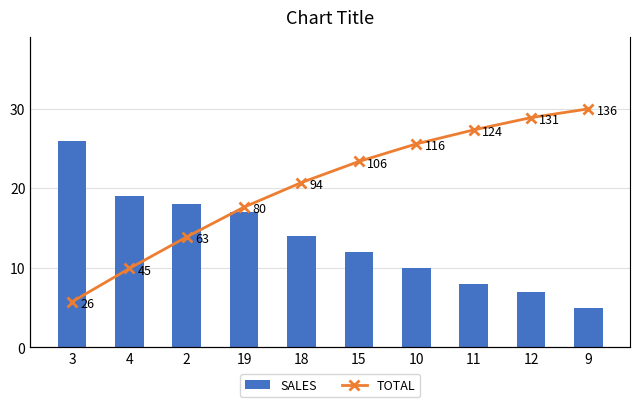

Between 3 and 18, which is larger?

3